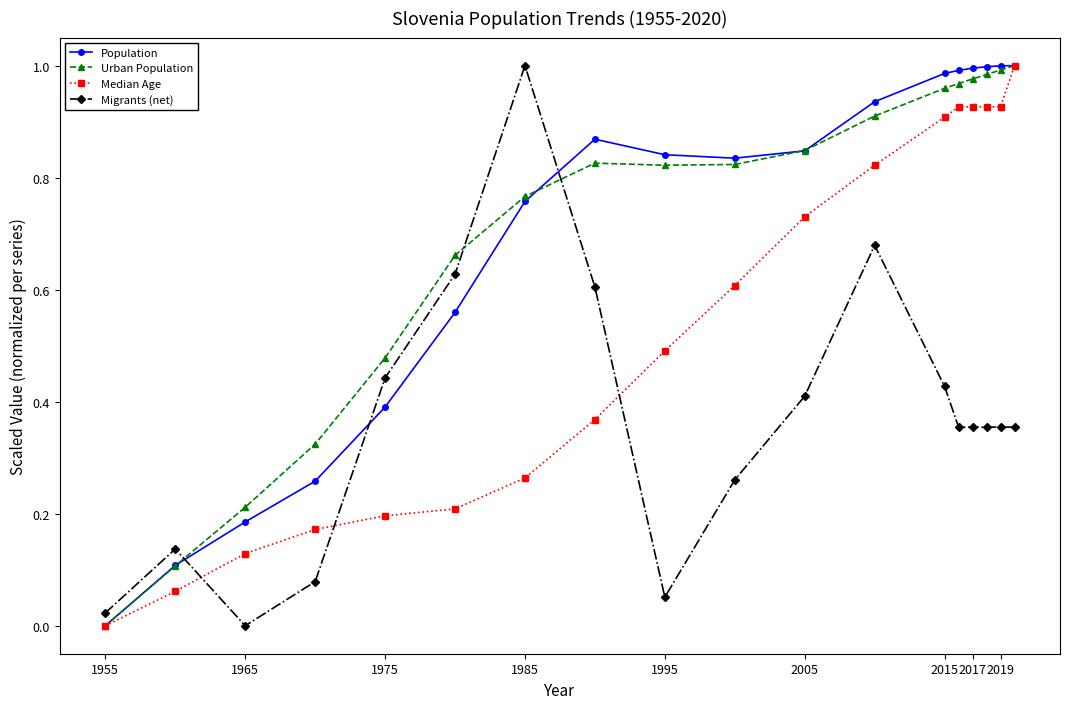

How many lines are shown in the chart?

4